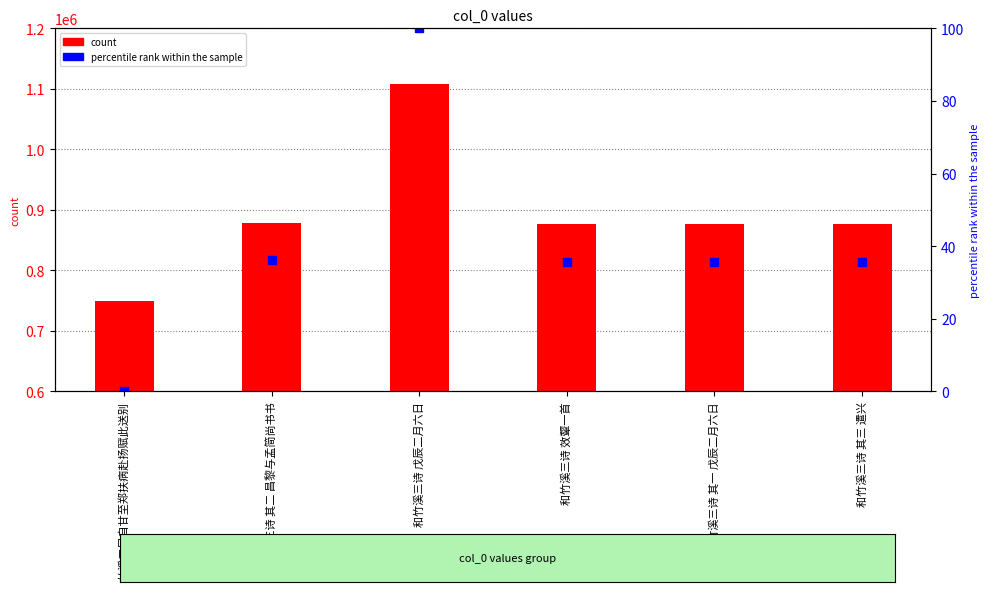

What is the label of the 4th bar from the left?

和竹溪三诗 效颦一首